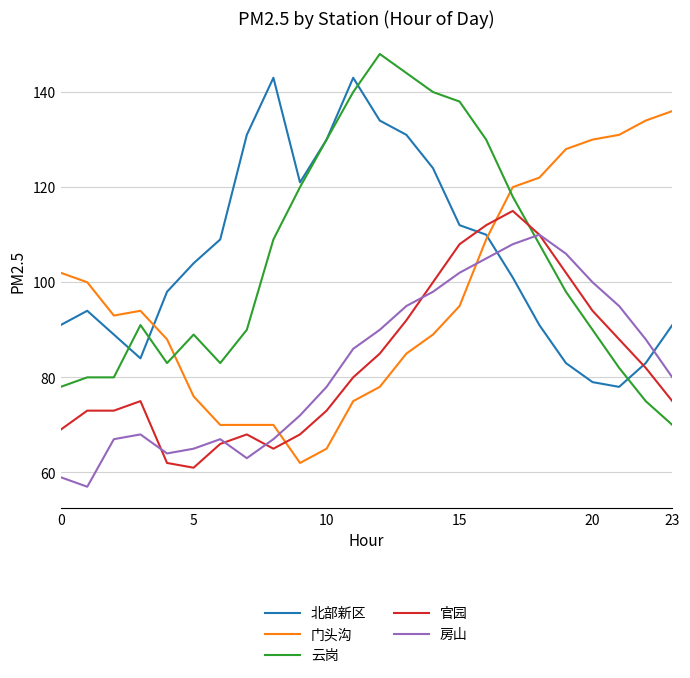

What is the minimum value for 北部新区?

78